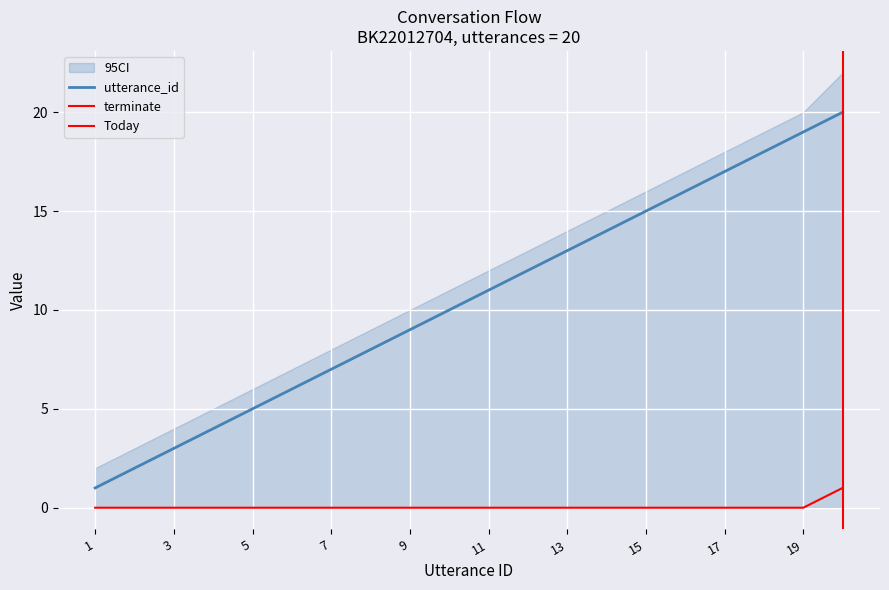

True or false: utterance_id and terminate cross at least once.

False